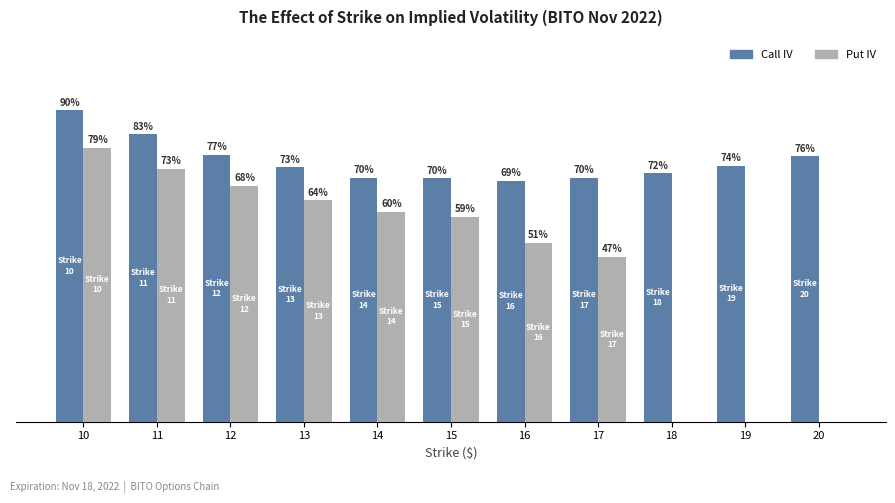

Reading right to left, transcribe all the data shown in this chart.

Call IV: 0.8	0.7	0.7	0.7	0.7	0.7	0.7	0.7	0.8	0.8	0.9
Put IV: 0.0	0.0	0.0	0.5	0.5	0.6	0.6	0.6	0.7	0.7	0.8